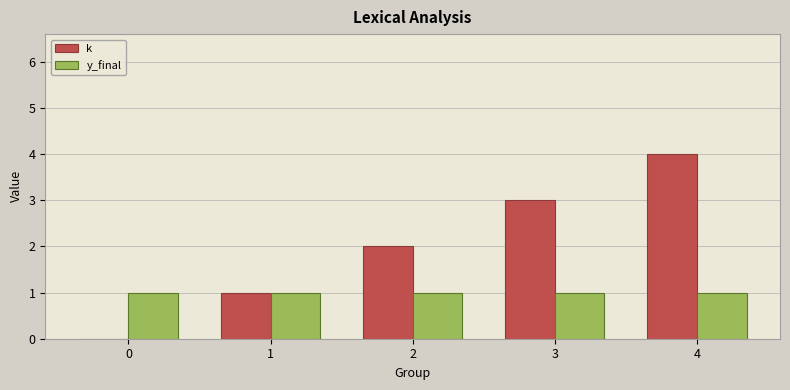

Are the bars grouped side by side (vs. stacked)?

Yes